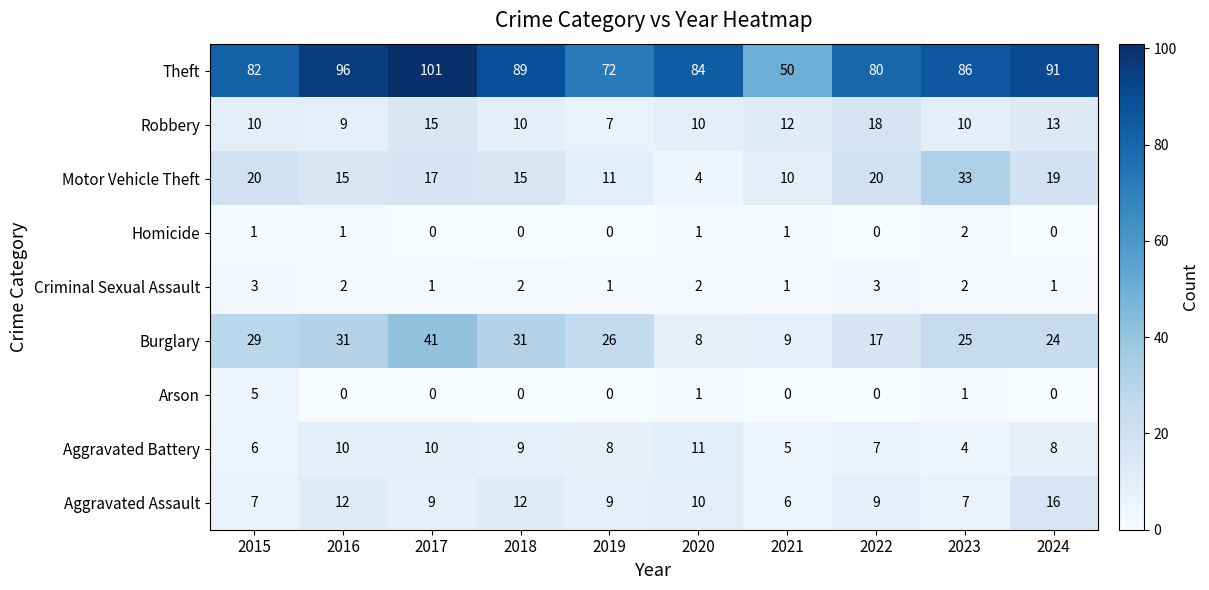

What is the approximate value of Burglary at 2022, to the nearest 5?

15